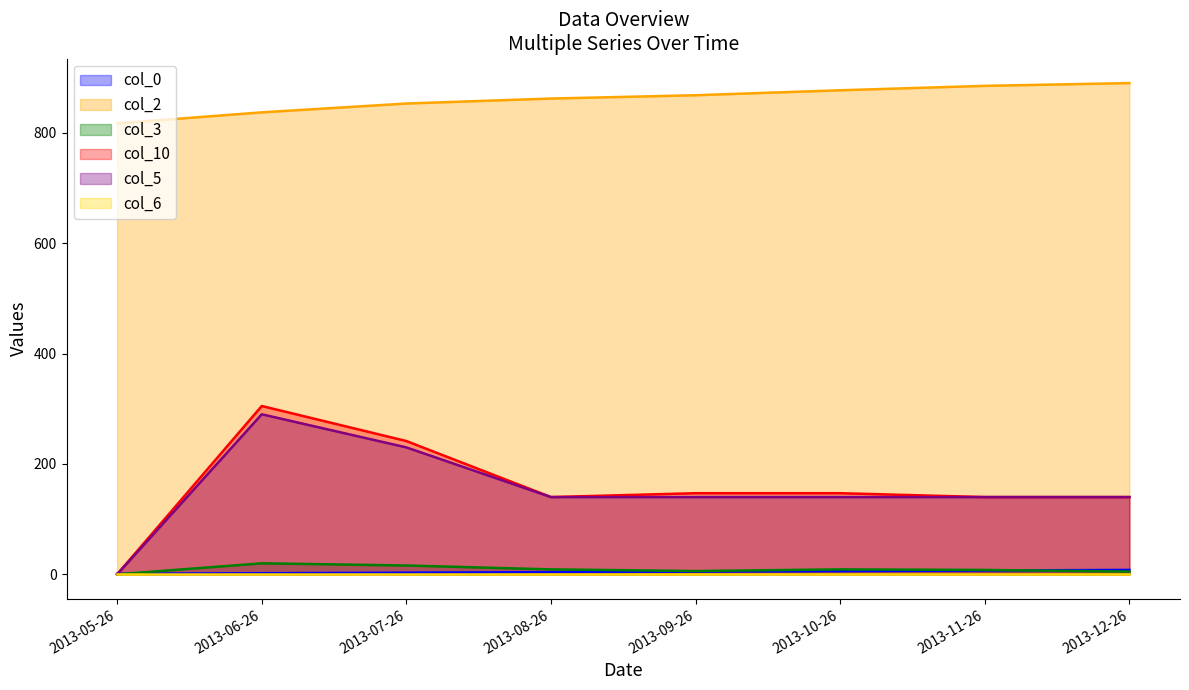

What is the highest value of the col_10 series?

305.0